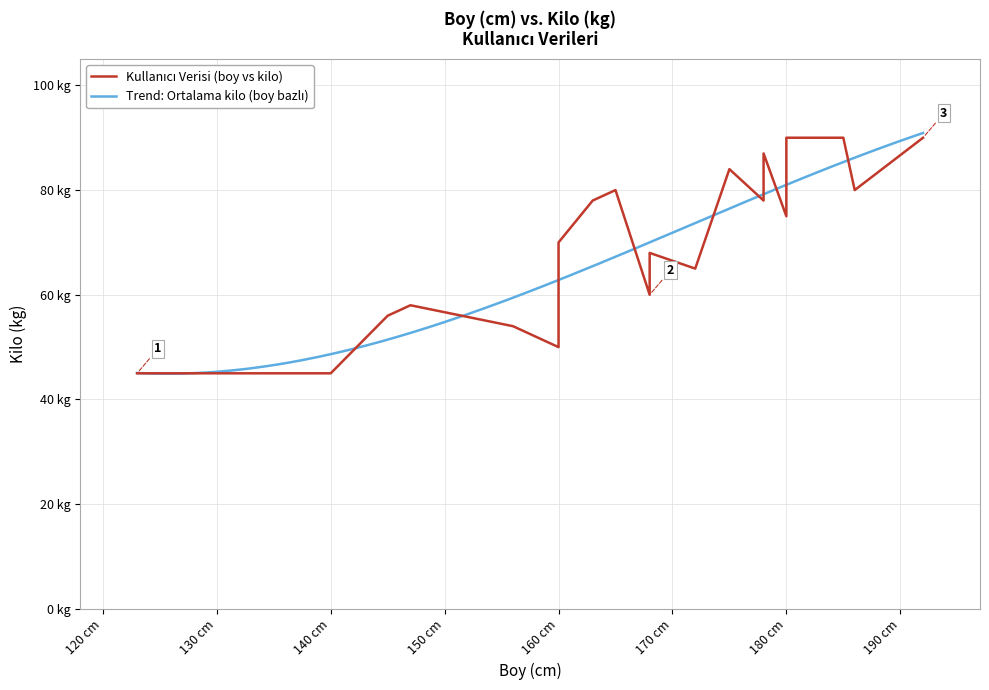

What is the difference between the values at 156 and 192?

36